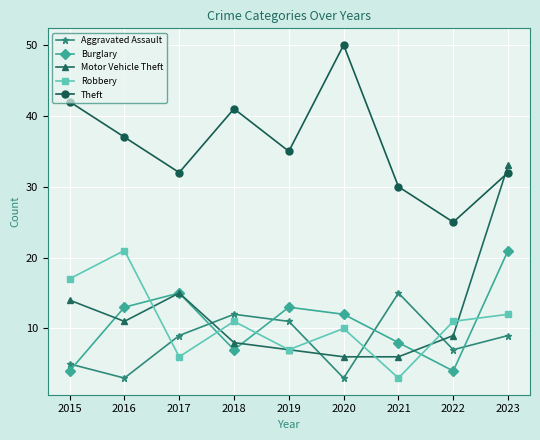

At which category does Motor Vehicle Theft reach its first local valley?

2016